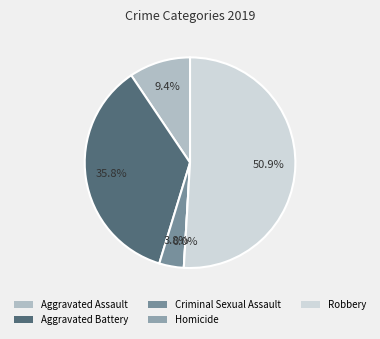

What is the smallest slice in the pie chart?

Homicide